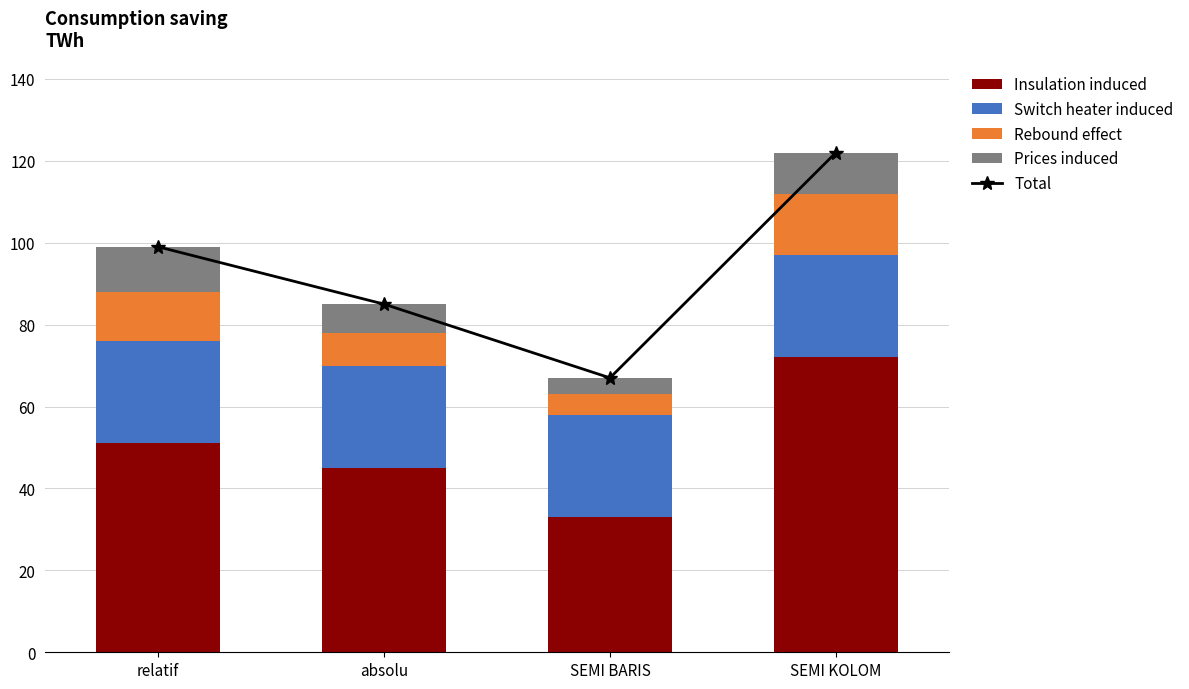

How many groups of bars are there?

4